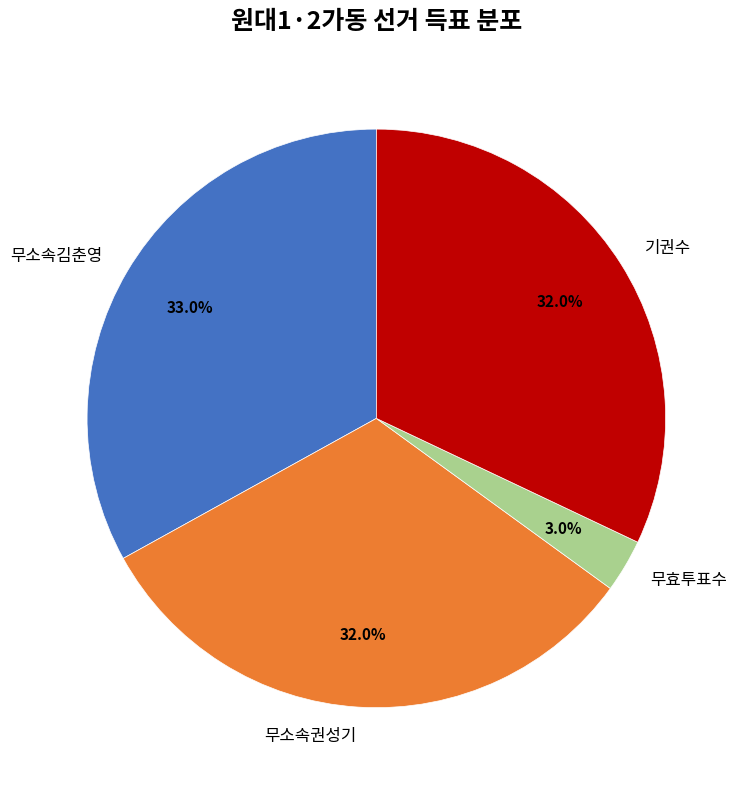

What is the largest slice in the pie chart?

무소속김춘영